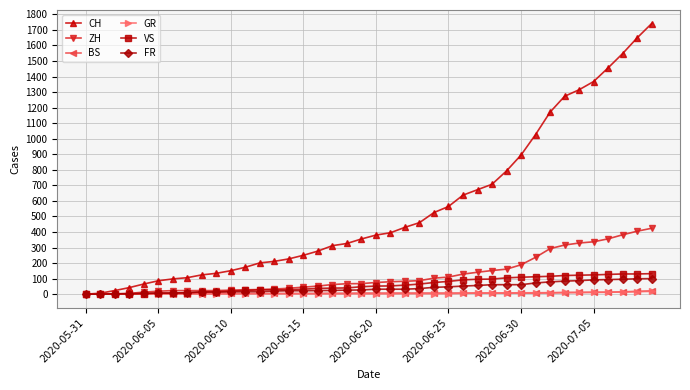

Which series has the widest spread of values?

CH